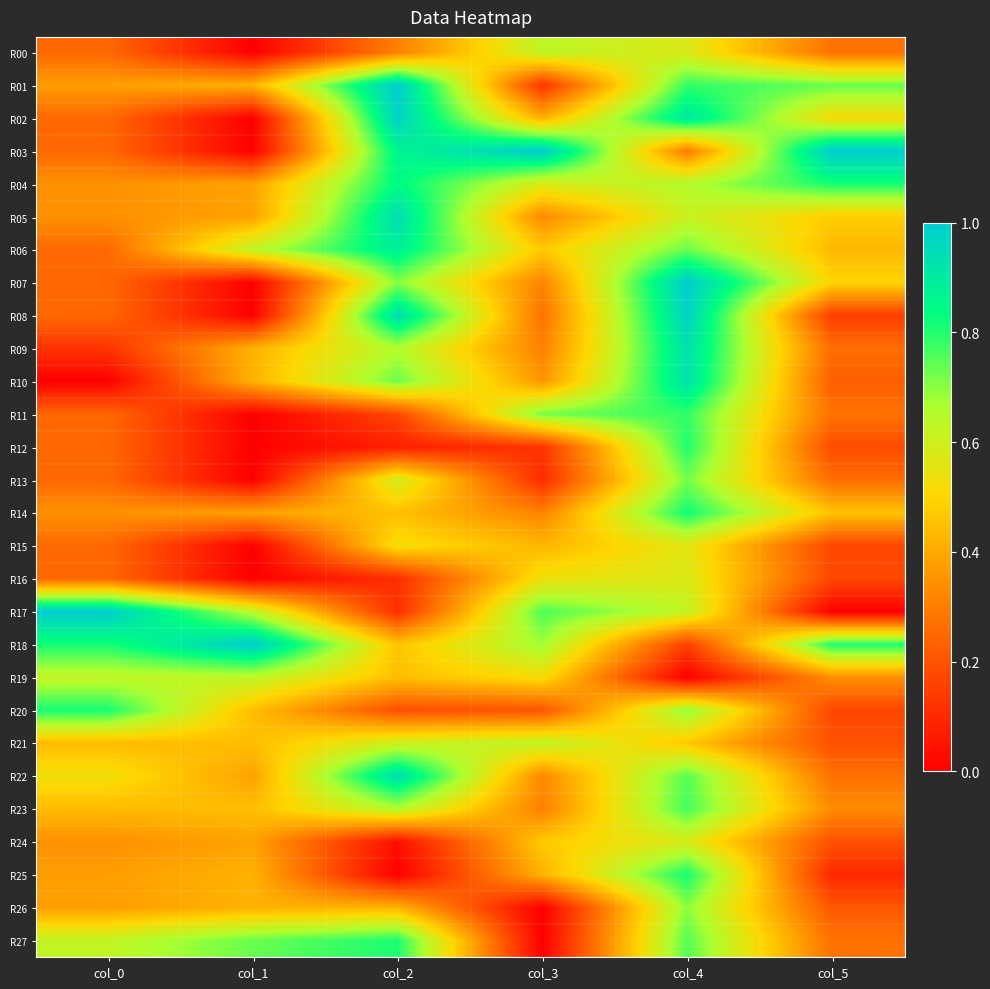

Which series has the largest total across all categories?

R18